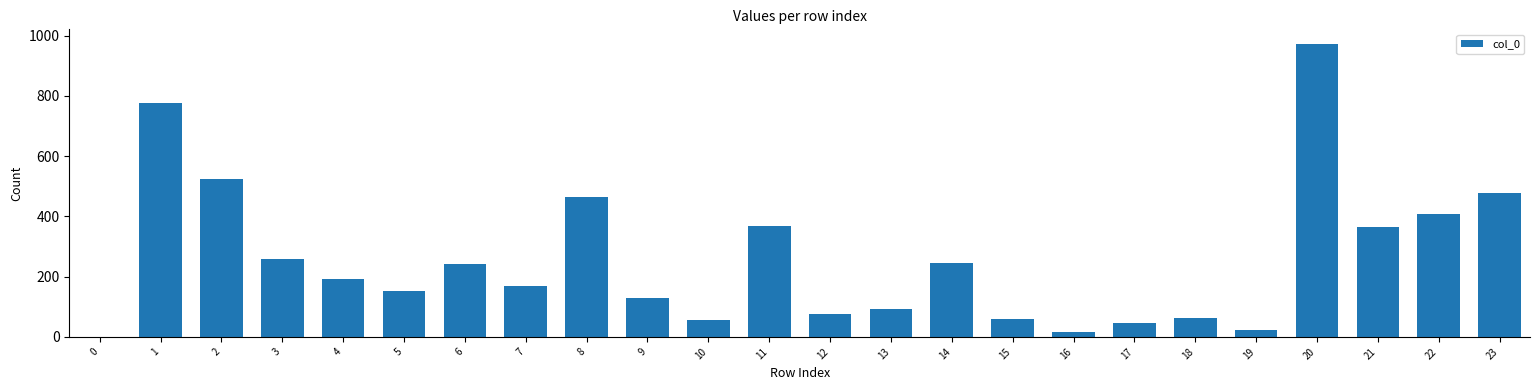

At which label is the value closest to 486?

23